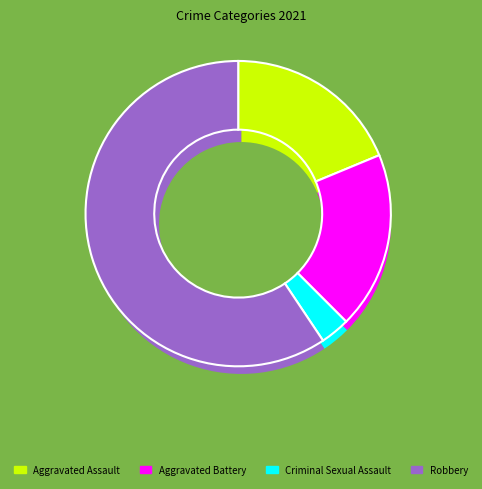

Do Aggravated Battery and Aggravated Assault together represent more than half of the pie?

No